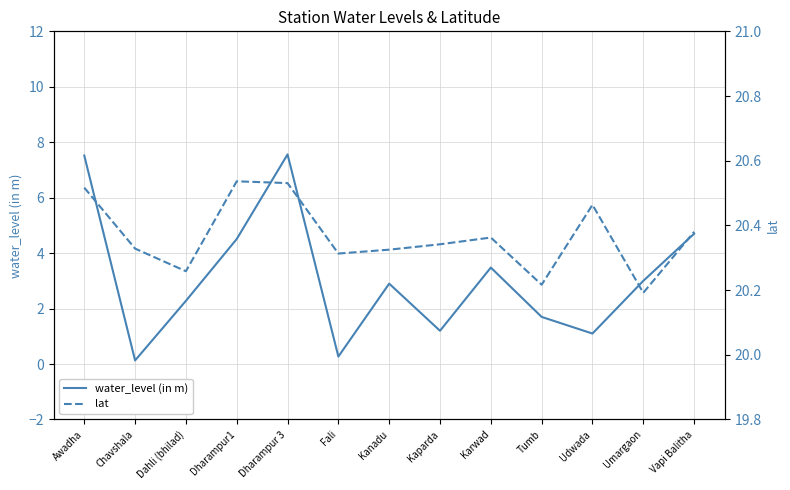

What is the difference between the maximum and second lowest values in the lat series?

0.3